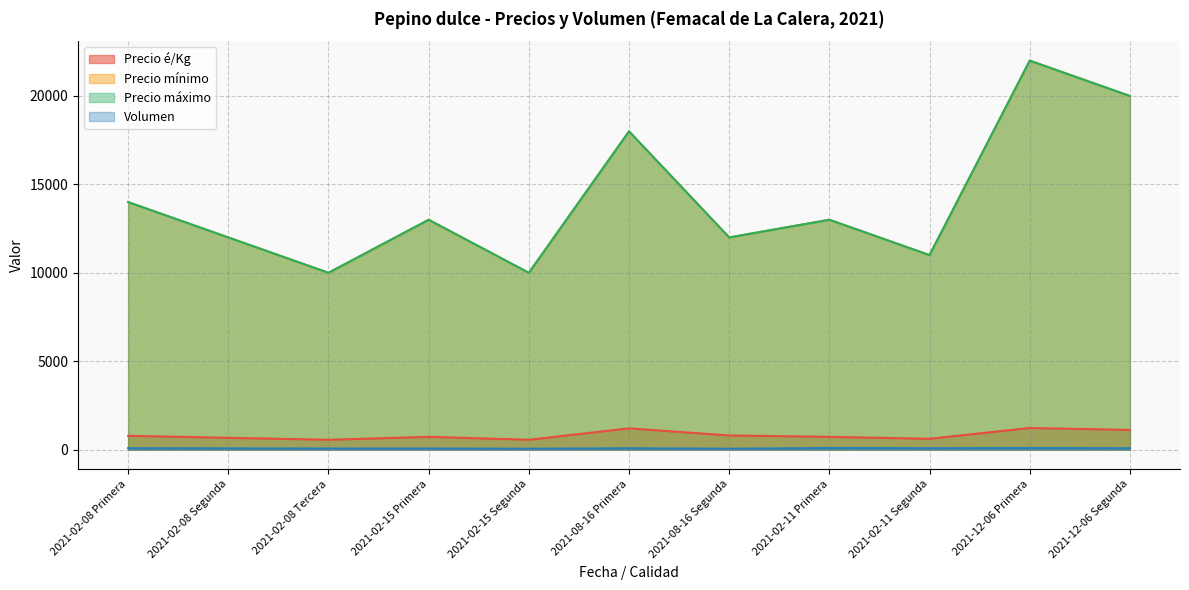

What is the difference between the maximum and minimum values in the Precio mínimo series?

12000